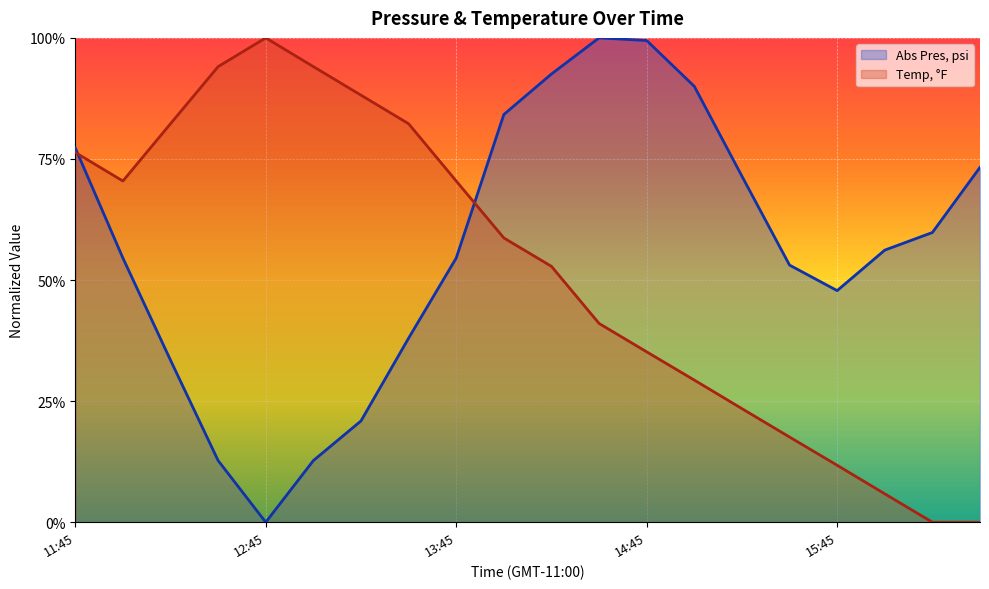

Reading left to right, transcribe all the data shown in this chart.

Abs Pres, psi: 0.8	0.5	0.3	0.1	0.0	0.1	0.2	0.4	0.5	0.8	0.9	1.0	1.0	0.9	0.7	0.5	0.5	0.6	0.6	0.7
Temp, °F: 0.8	0.7	0.8	0.9	1.0	0.9	0.9	0.8	0.7	0.6	0.5	0.4	0.4	0.3	0.2	0.2	0.1	0.1	0.0	0.0